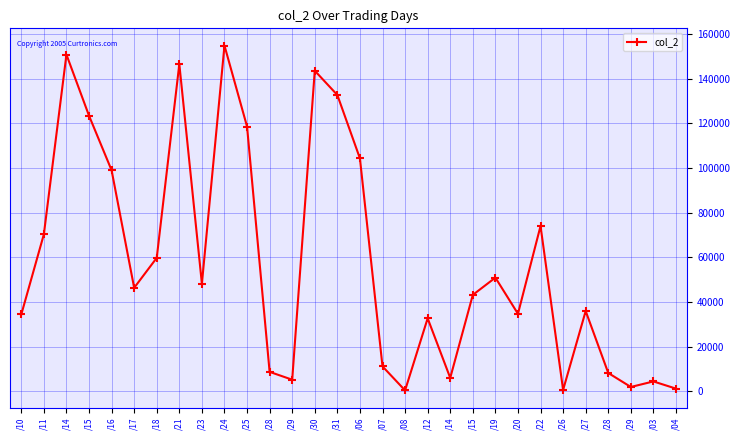

Which category has the highest value across all series?

/24